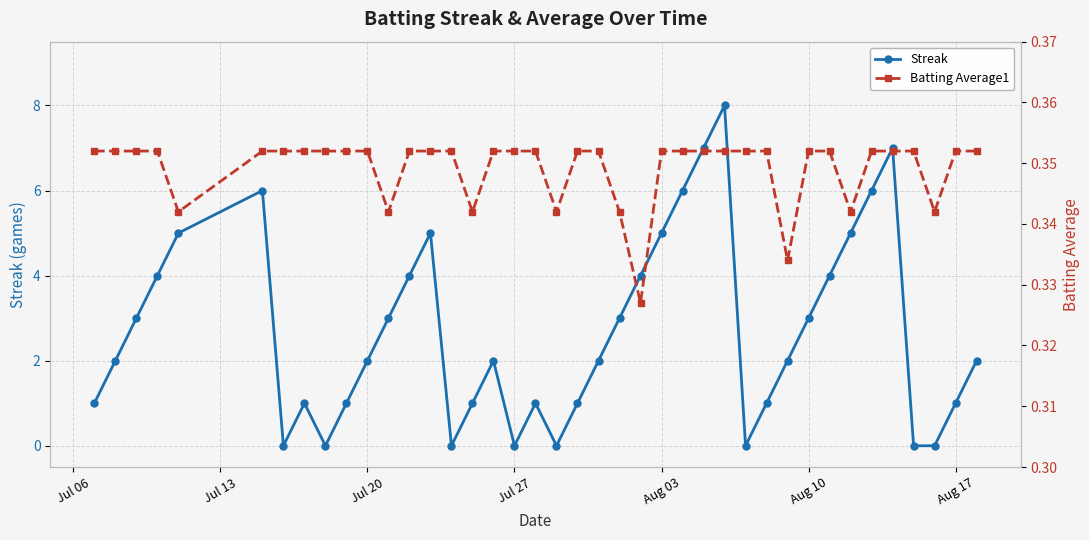

In Streak, how many points are higher than both neighbors (excluding endpoints)?

7